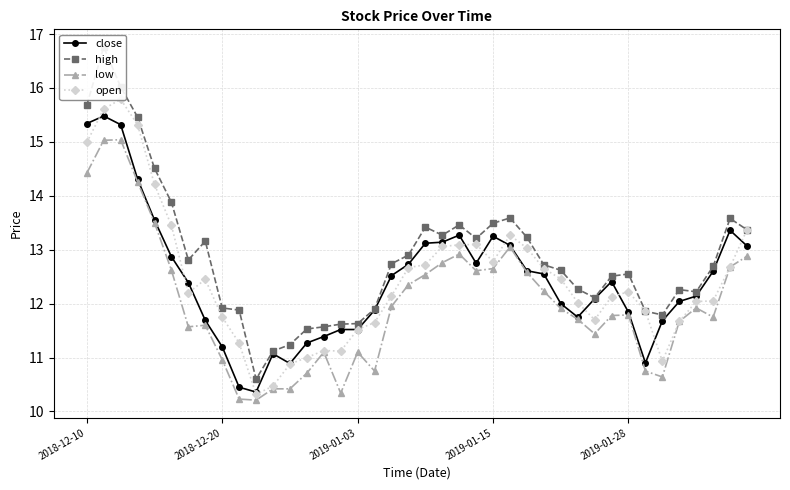

Reading left to right, transcribe all the data shown in this chart.

close: 15.3	15.5	15.3	14.3	13.6	12.9	12.4	11.7	11.2	10.4	10.4	11.1	10.9	11.3	11.4	11.5	11.5	11.9	12.5	12.7	13.1	13.1	13.3	12.8	13.2	13.1	12.6	12.6	12.0	11.8	12.1	12.4	11.8	10.9	11.7	12.0	12.1	12.6	13.4	13.1
high: 15.7	16.8	16.0	15.5	14.5	13.9	12.8	13.2	11.9	11.9	10.6	11.1	11.2	11.5	11.6	11.6	11.6	11.9	12.7	12.9	13.4	13.3	13.5	13.2	13.5	13.6	13.2	12.7	12.6	12.3	12.1	12.5	12.6	11.9	11.8	12.3	12.2	12.7	13.6	13.4
low: 14.4	15.0	15.0	14.3	13.5	12.6	11.6	11.6	11.0	10.2	10.2	10.4	10.4	10.7	11.1	10.3	11.1	10.8	11.9	12.3	12.5	12.8	12.9	12.6	12.7	13.1	12.6	12.2	11.9	11.7	11.4	11.8	11.8	10.8	10.6	11.7	11.9	11.8	12.7	12.9
open: 15.0	15.6	15.8	15.3	14.2	13.4	12.2	12.4	11.8	11.3	10.3	10.5	10.9	11.0	11.1	11.1	11.5	11.7	12.1	12.7	12.7	13.1	13.1	13.1	12.8	13.3	13.0	12.7	12.5	12.0	11.7	12.1	12.2	11.9	10.9	11.7	12.0	12.1	12.7	13.4